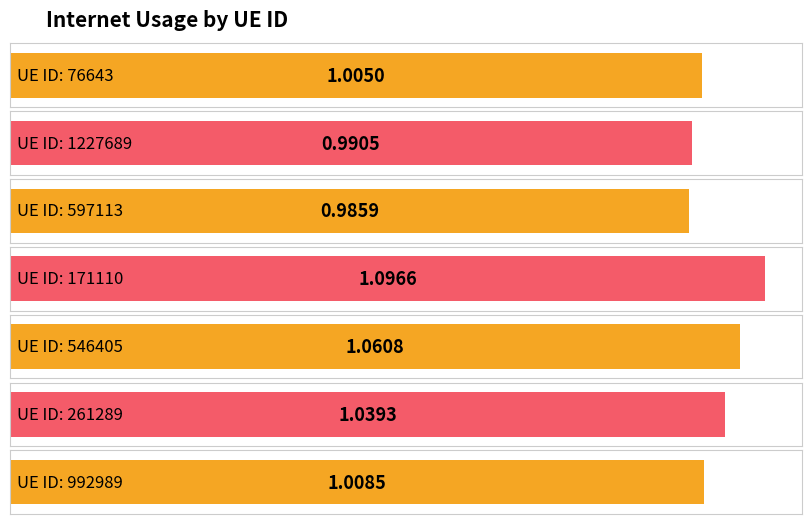

What is the label of the 7th bar from the left?

992989